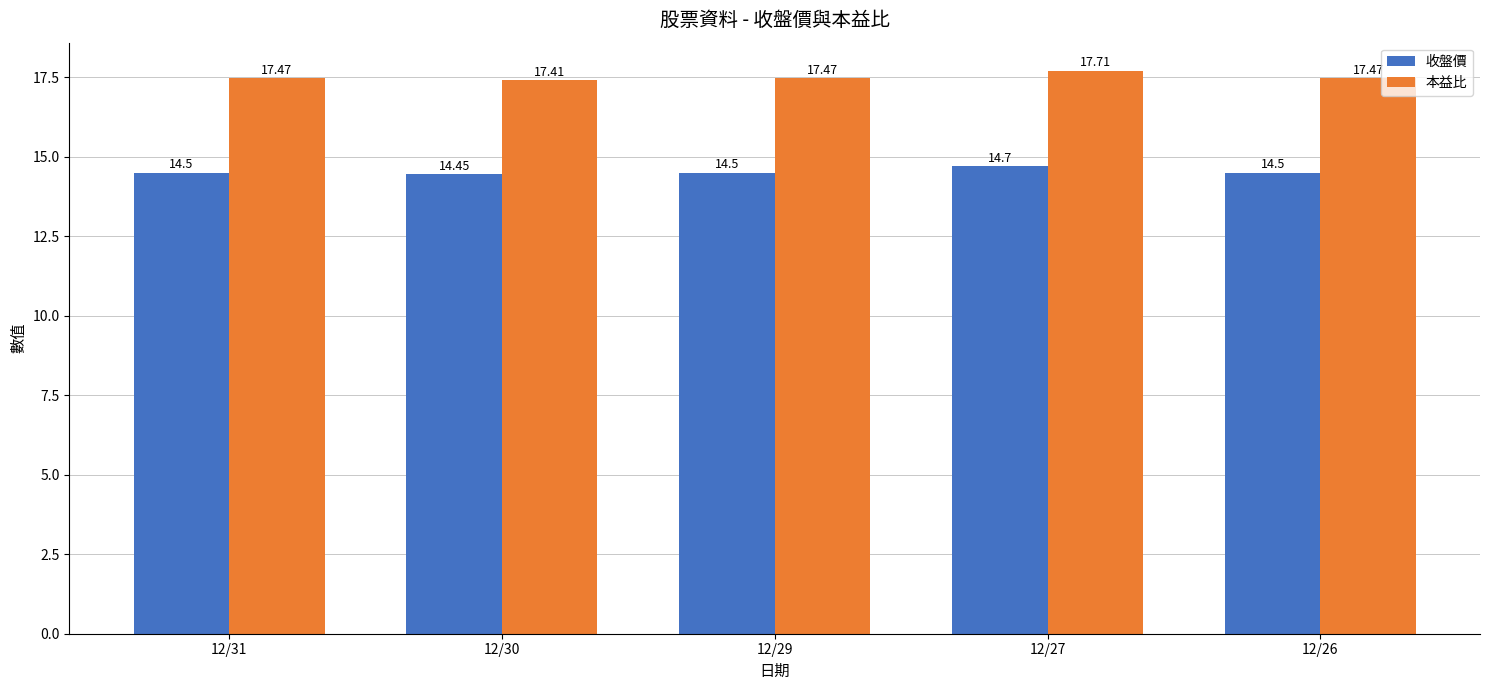

How many data points does each series have?

5